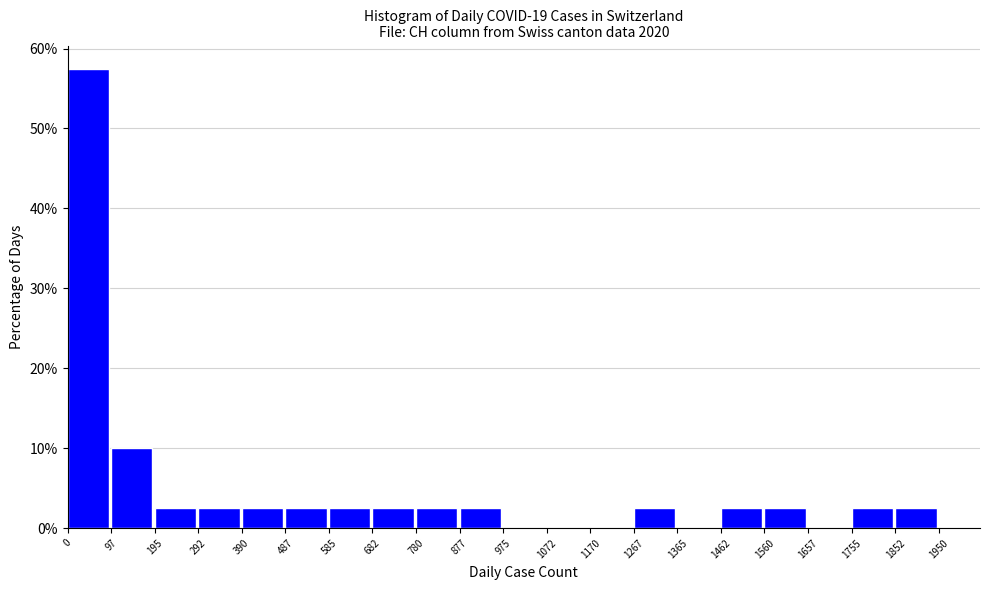

Reading left to right, list every bar in this chart as the range it spans on the x-axis followed by its height. The values are not printed on the chart, so give them approximately, as read against the axis.

0 to 97: 58
97 to 195: 10
195 to 292: 3
292 to 390: 3
390 to 487: 3
487 to 585: 3
585 to 682: 3
682 to 780: 3
780 to 877: 3
877 to 975: 3
975 to 1072: 0
1072 to 1170: 0
1170 to 1267: 0
1267 to 1365: 3
1365 to 1462: 0
1462 to 1560: 3
1560 to 1657: 3
1657 to 1755: 0
1755 to 1852: 3
1852 to 1950: 3